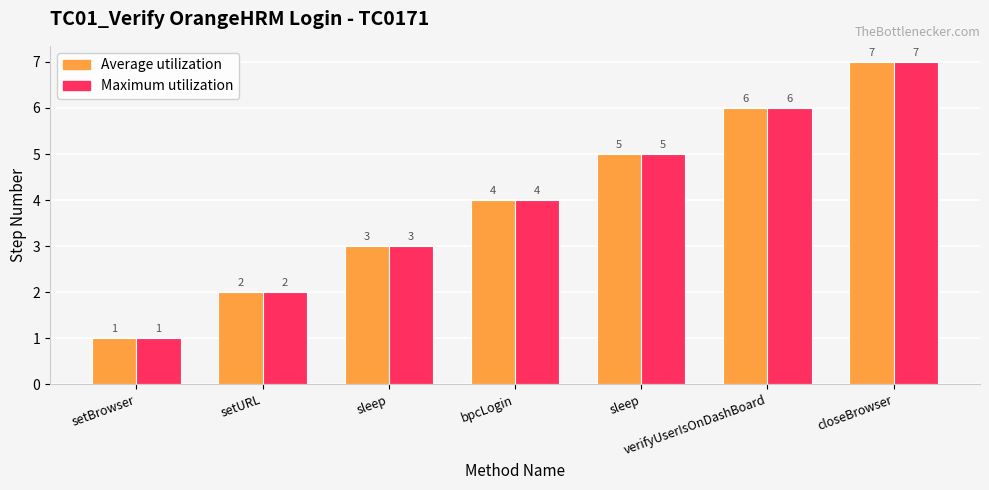

Count the Average utilization values in the range 2 to 6.

5